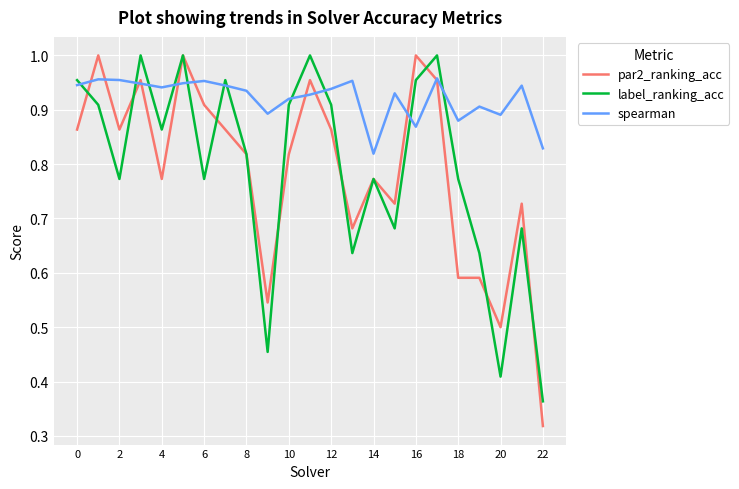

Is this an area chart (filled region under the line)?

No